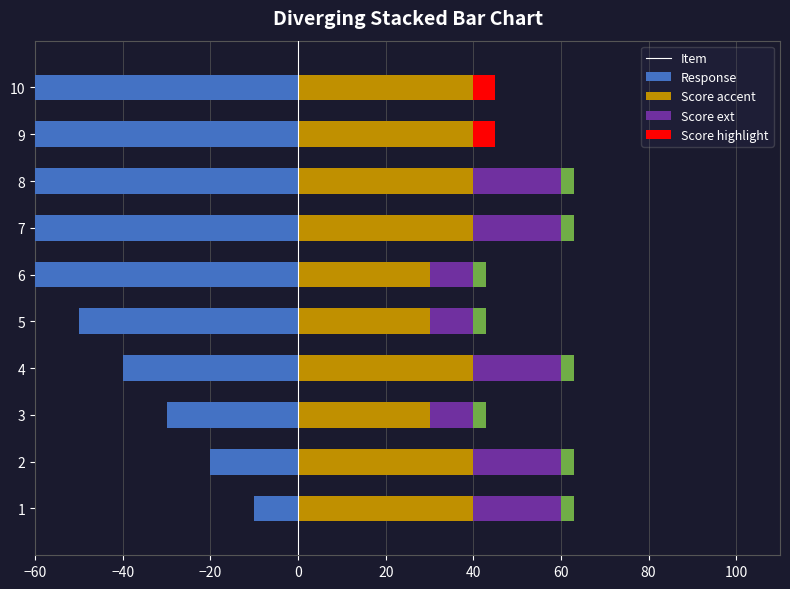

What are all the series names shown in the legend?

Item (left), Response, Score (ext), Score accent, Score highlight